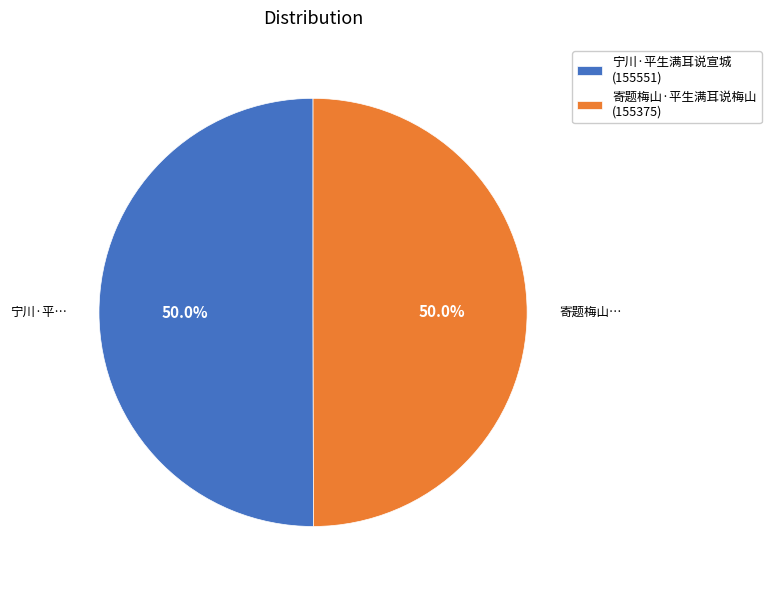

What percentage is the 寄题梅山·平生满耳说梅山 slice, to the nearest percent?

50%